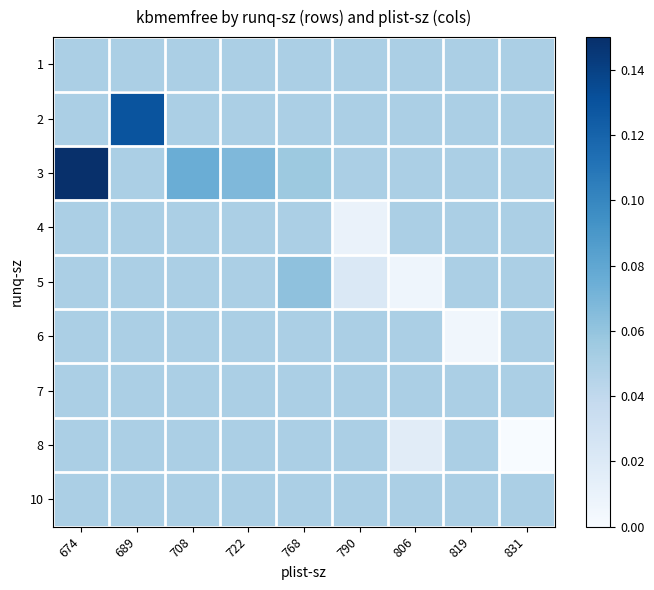

At which category is the sum across all series the highest?

674